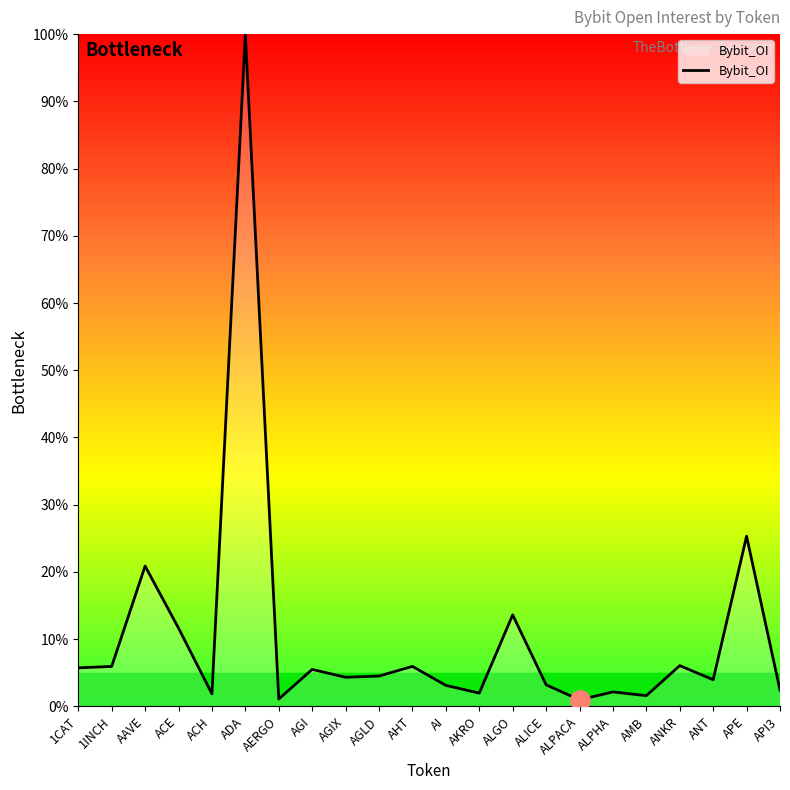

Is this an area chart (filled region under the line)?

Yes